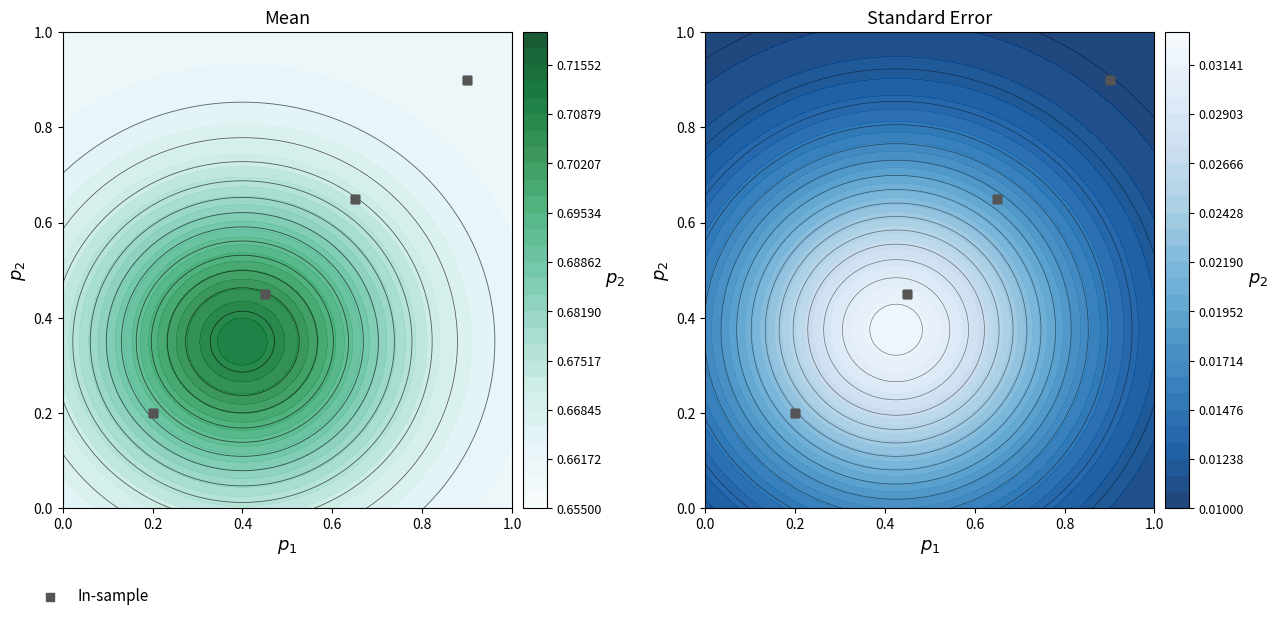

How many values are between 0 and 1?

16